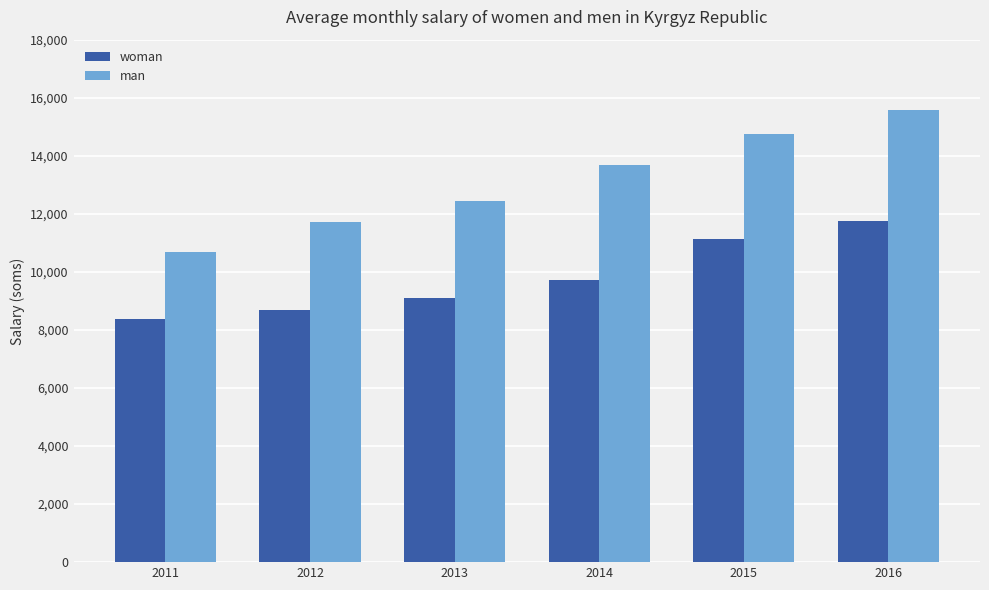

Read the woman value at 2015.

11125.3